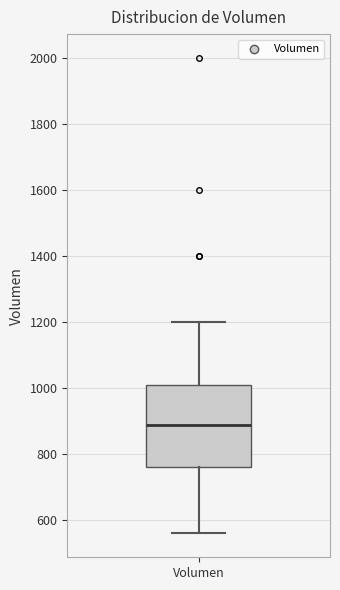

Read this box plot against the y-axis: the position of the median line, the range covered by the box, and the ends of both whiskers. The values are not printed on the chart, so give them approximately, as read against the axis.

median 900, box 760 to 1020, whiskers 560 to 1200